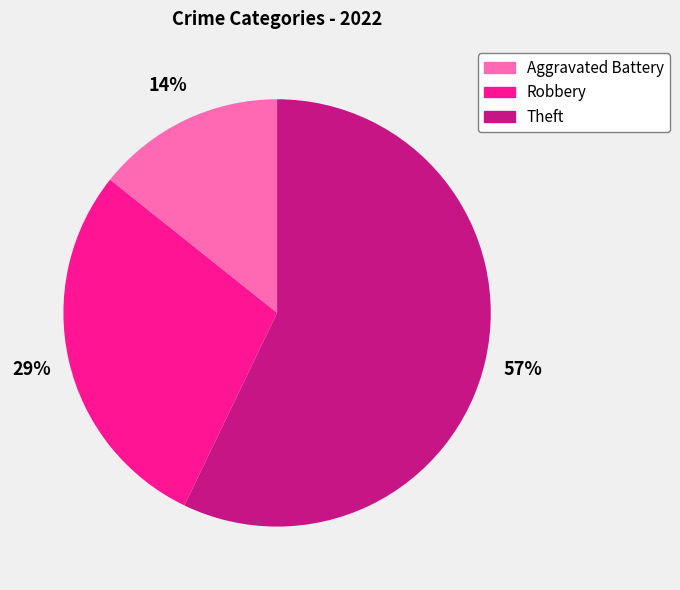

What is the ratio of the value at Robbery to the value at Theft?

0.5